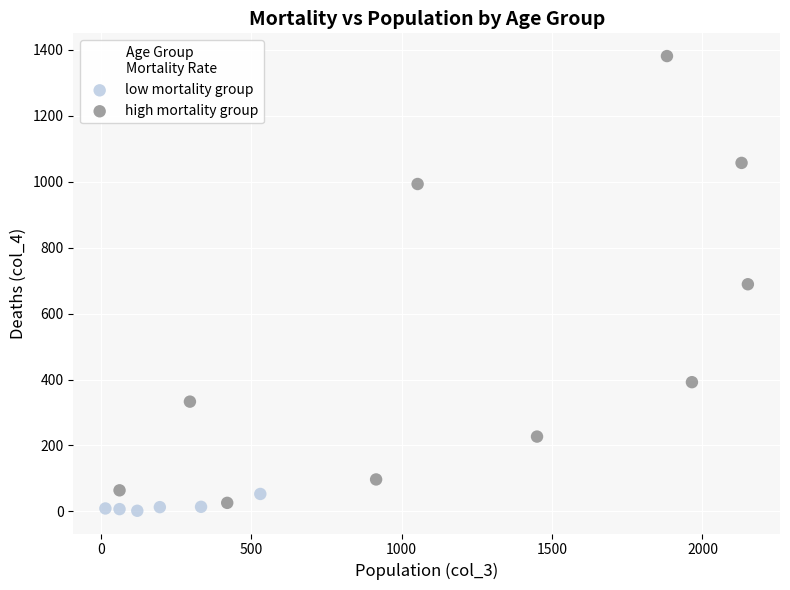

Which series contains the highest Y value?

high mortality group